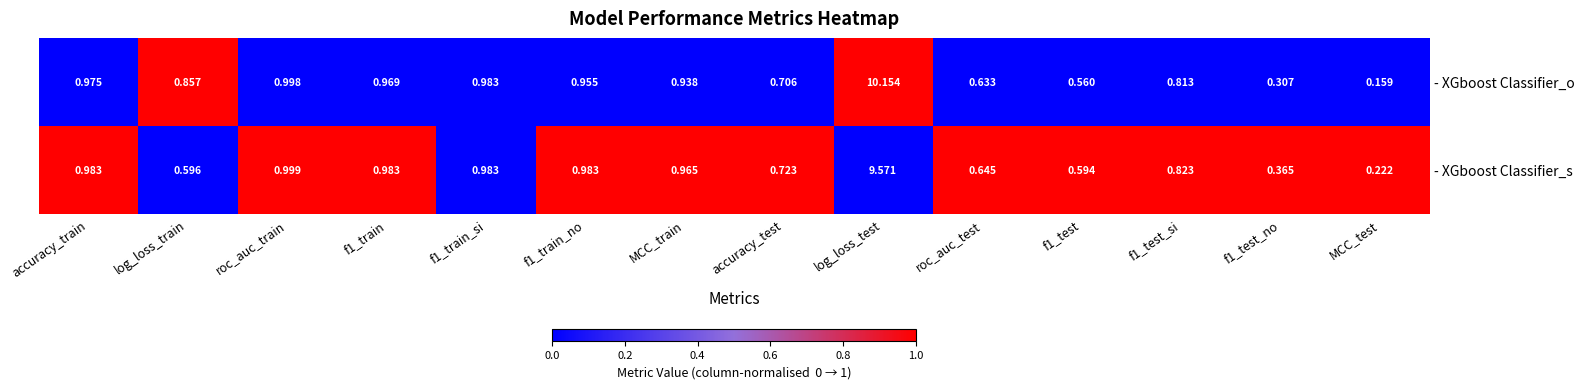

Between MCC_train and accuracy_test, which series saw the biggest shift?

- XGboost Classifier_s